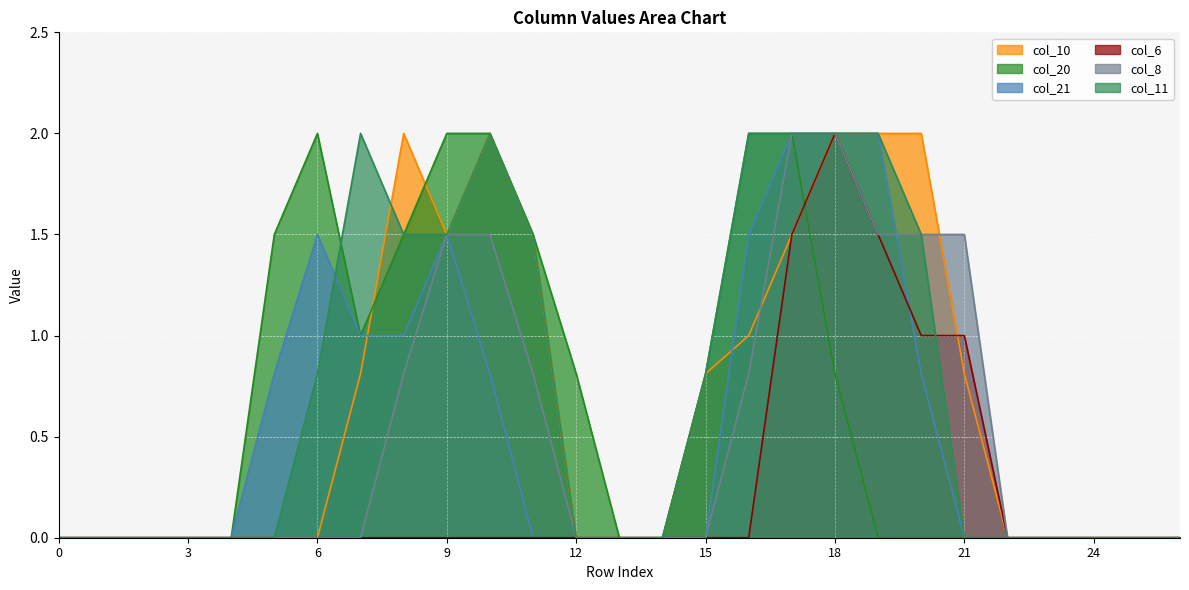

What is the difference between the col_20 values at 8 and 4?

1.5